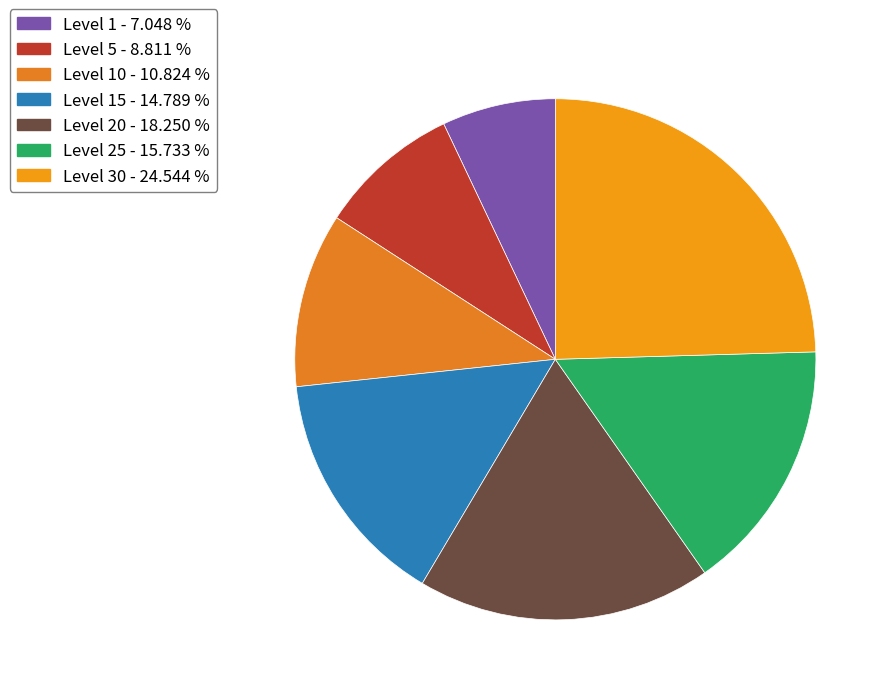

How many segments does this pie chart have?

7